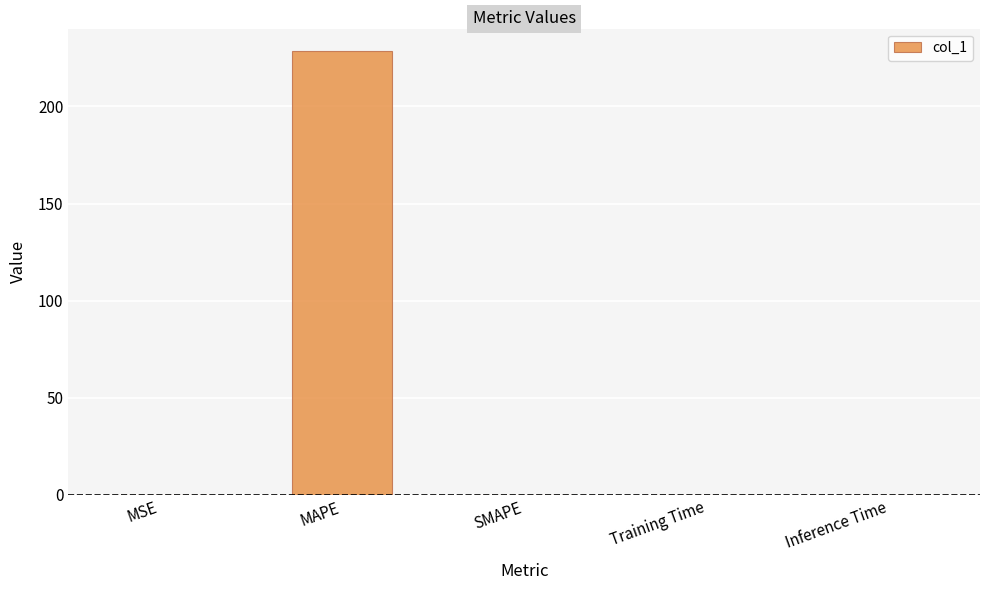

The value at MAPE is 107.3. True or false?

False